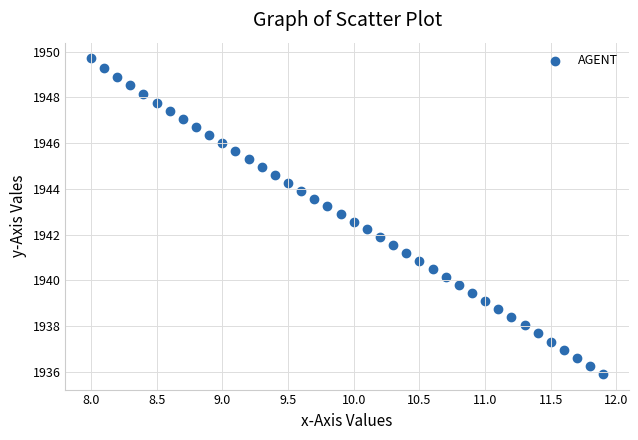

What is the range of X values (max minus min)?

3.9